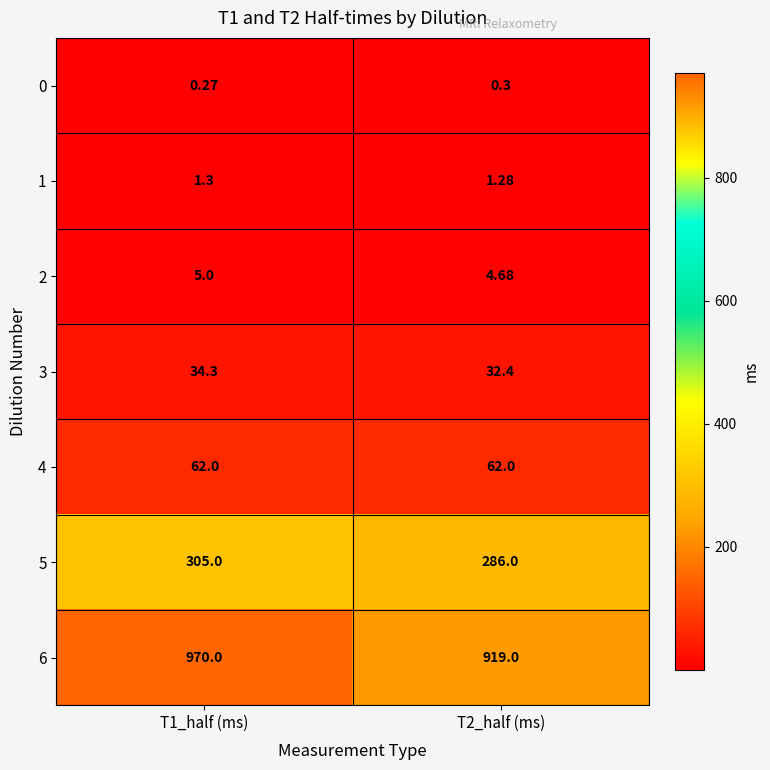

Which category has the highest value across all series?

T1_half (ms)